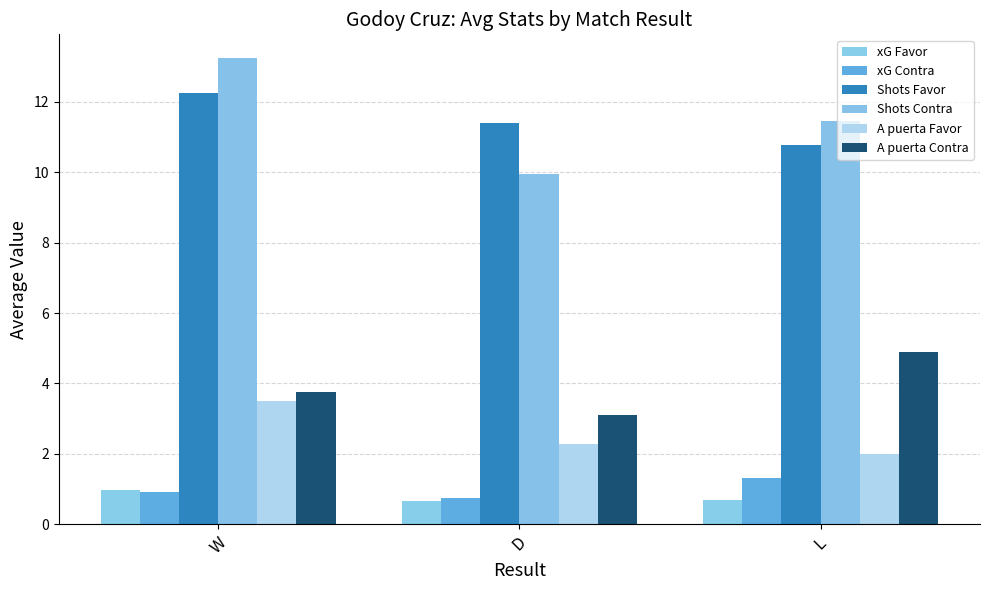

Which series has the widest spread of values?

Shots Contra